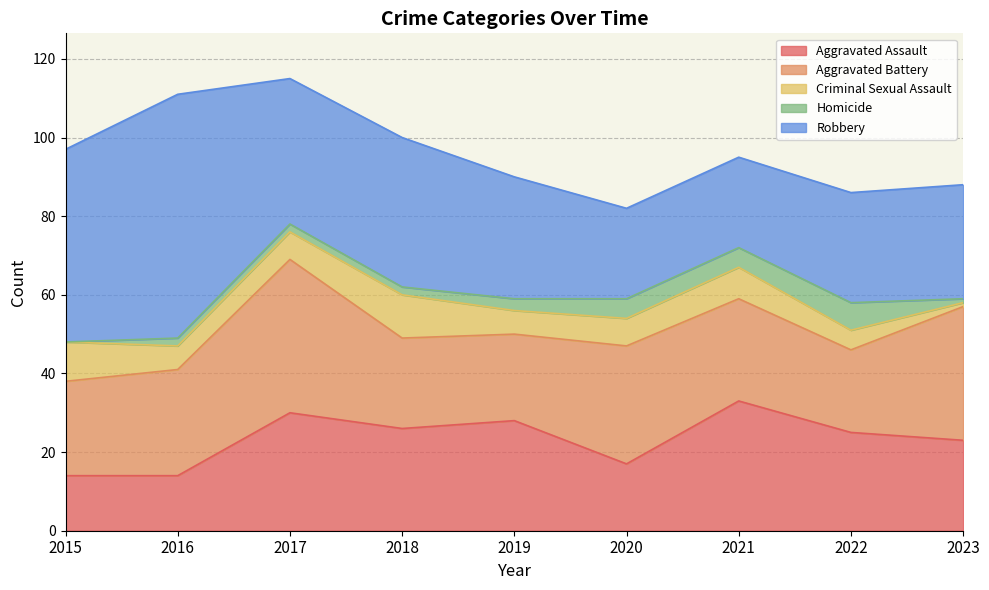

Read the Criminal Sexual Assault value at 2021.

8